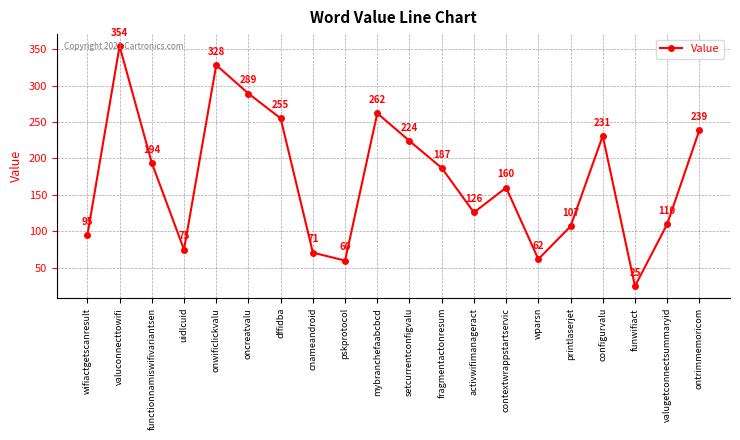

Reading left to right, list all the values displayed in this chart.

95	354	194	75	328	289	255	71	60	262	224	187	126	160	62	107	231	25	110	239